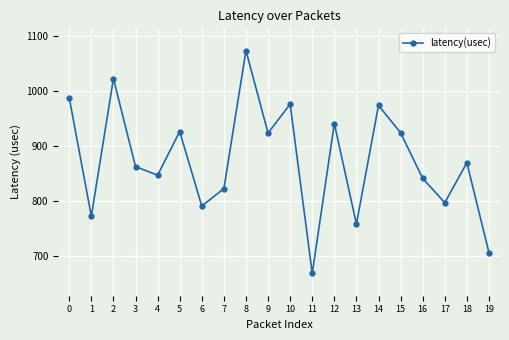

What is the difference between the values at 4 and 10?

129.4